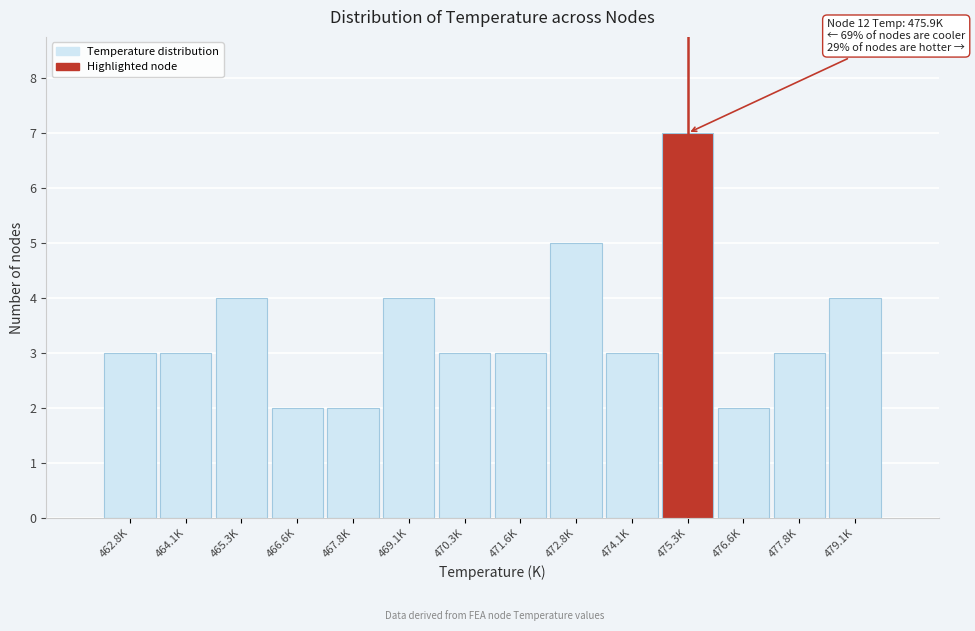

Reading right to left, list all the values displayed in this chart.

4	3	2	7	3	5	3	3	4	2	2	4	3	3